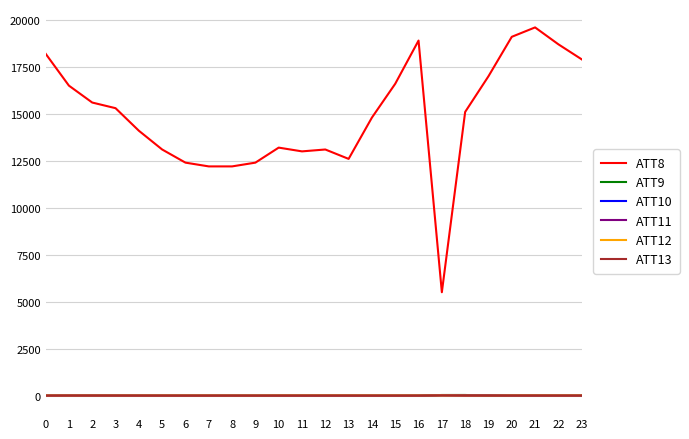

Which series has the largest range (max minus min)?

ATT8